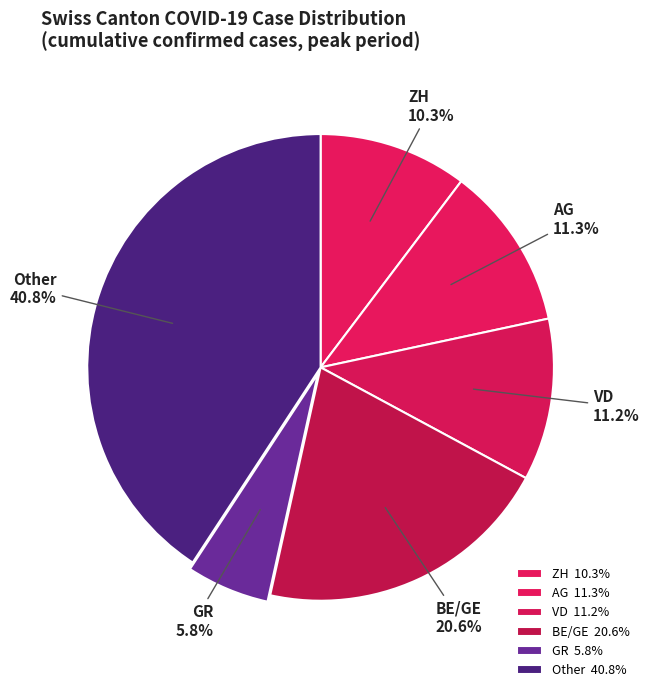

Approximately how many times larger is the value at BE/GE compared to GR?

3.6